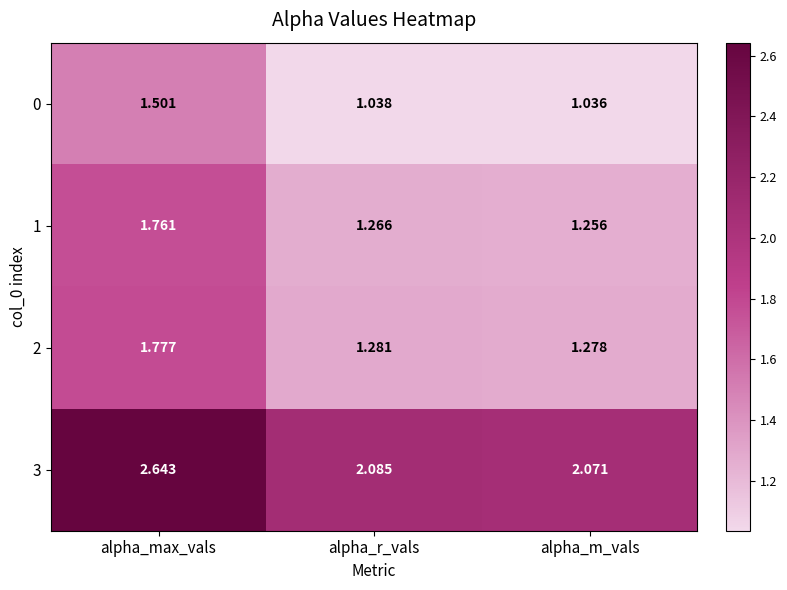

Which category has the highest value in the 2 series?

alpha_max_vals